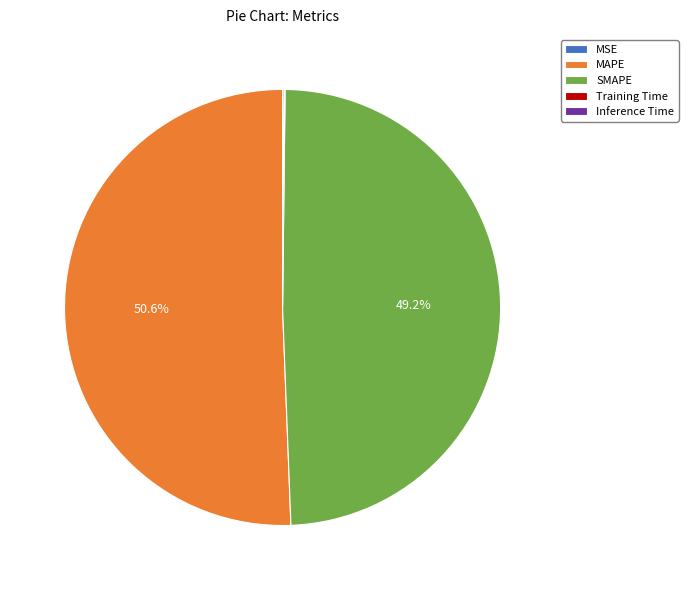

Is there a majority slice in this chart?

Yes